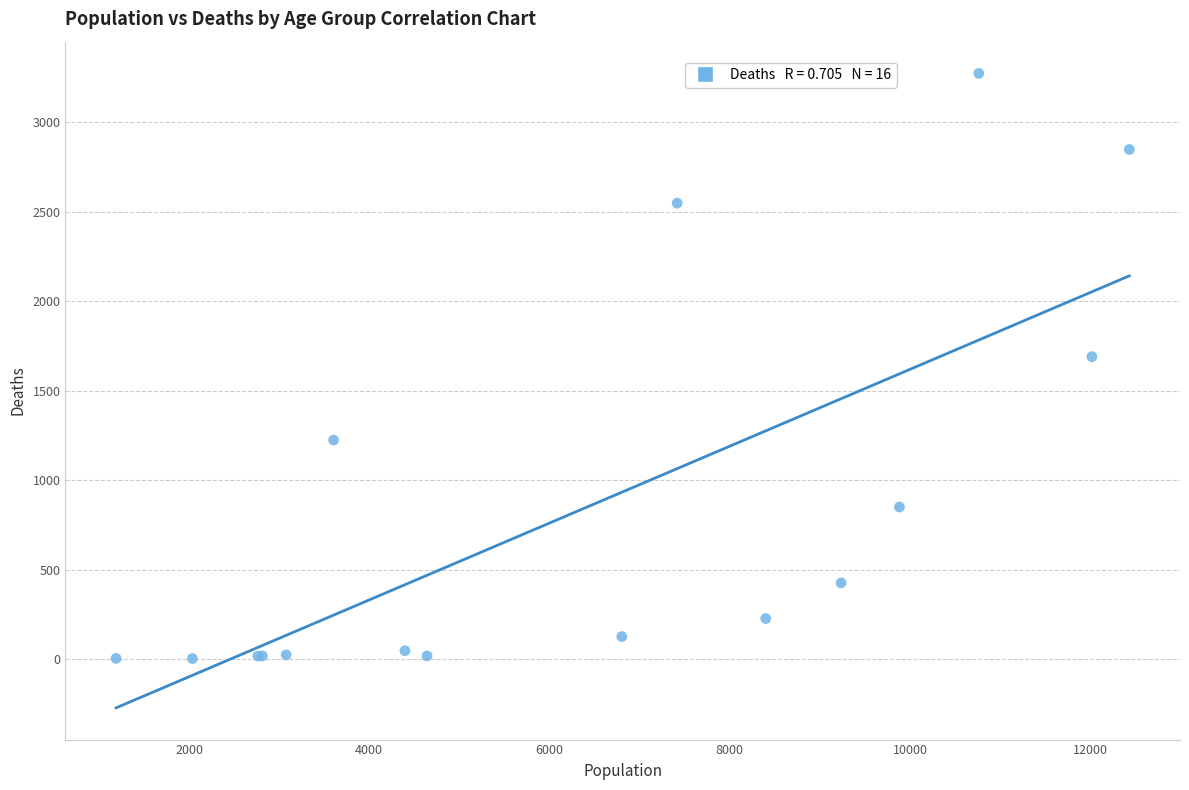

What Y value in the scatter plot is closest to 1638?

1690